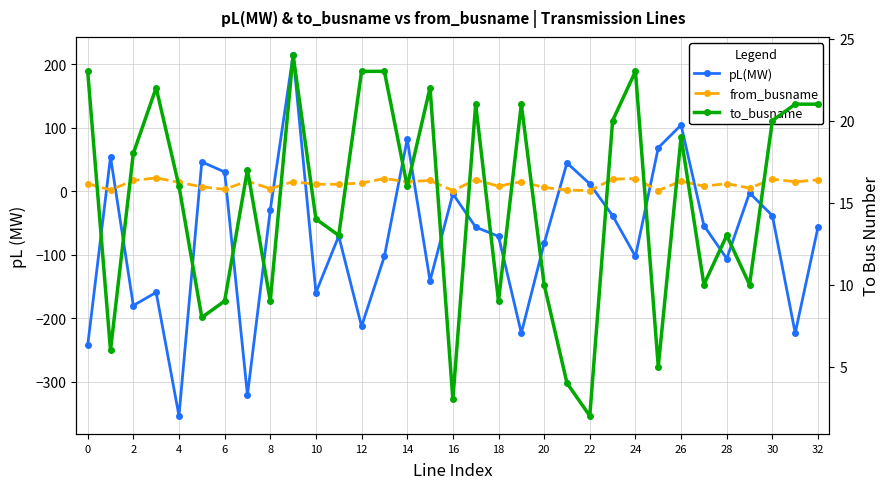

What are all the series names shown in the legend?

pL(MW), from_busname, to_busname